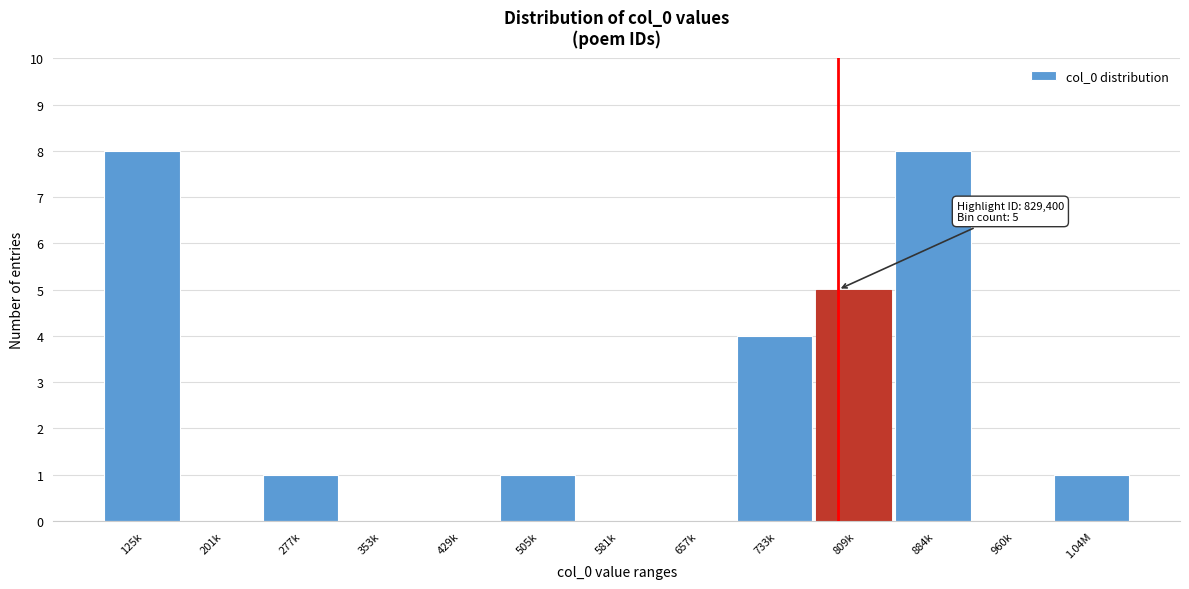

Reading left to right, extract all data points from this chart.

125k=8	201k=0	277k=1	353k=0	429k=0	505k=1	581k=0	657k=0	733k=4	809k=5	884k=8	960k=0	1.04M=1